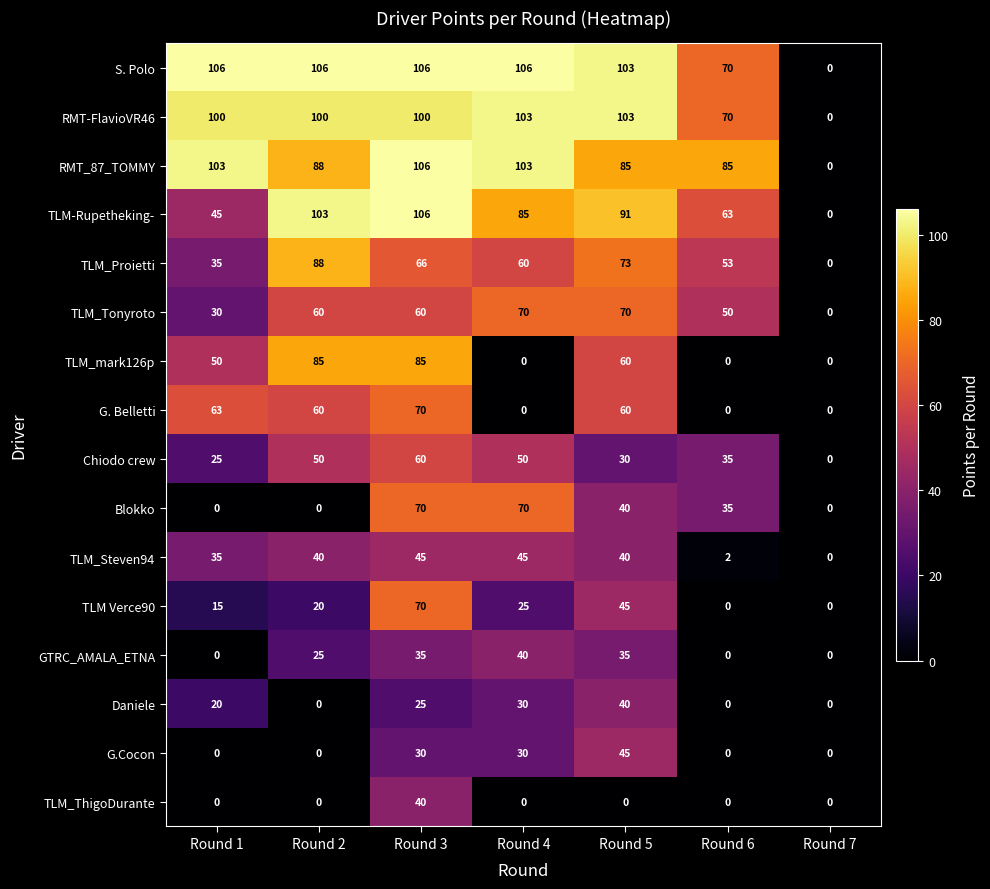

At which label does TLM_Proietti first exceed 60?

Round 2